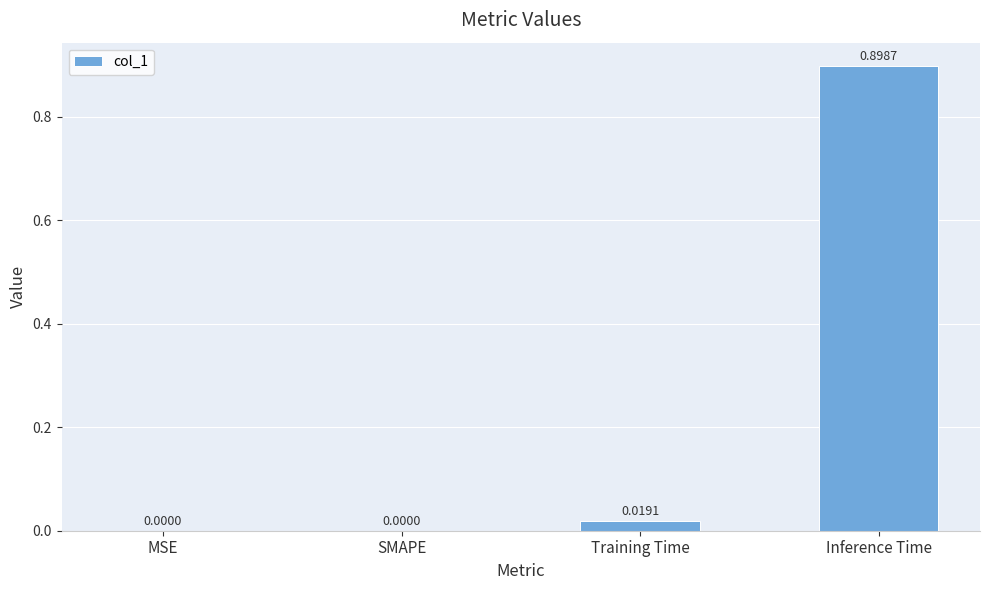

What is the sum of the values at SMAPE and Inference Time?

0.9